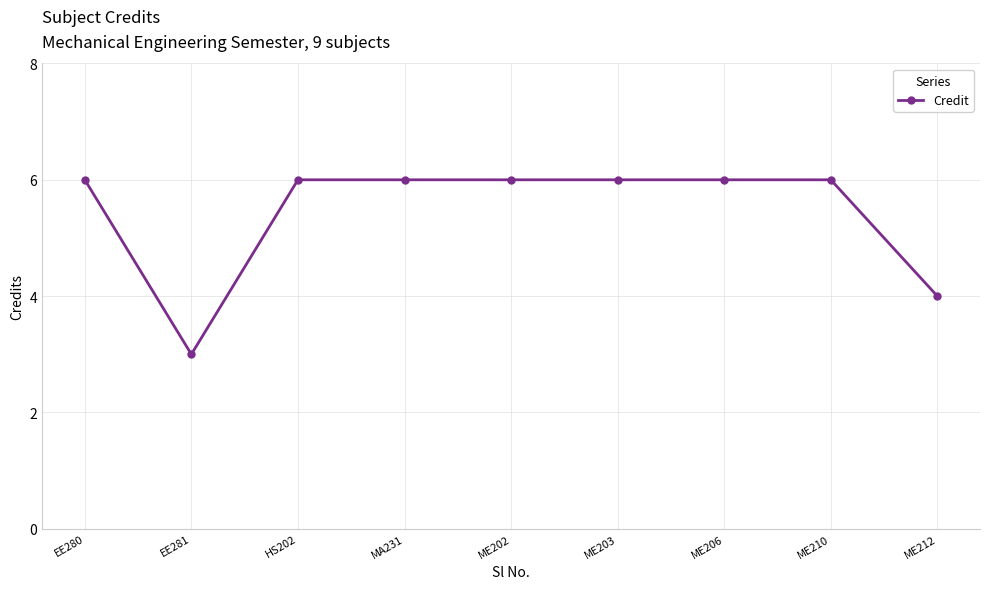

Reading right to left, what are all the values shown in this chart?

ME212=4	ME210=6	ME206=6	ME203=6	ME202=6	MA231=6	HS202=6	EE281=3	EE280=6